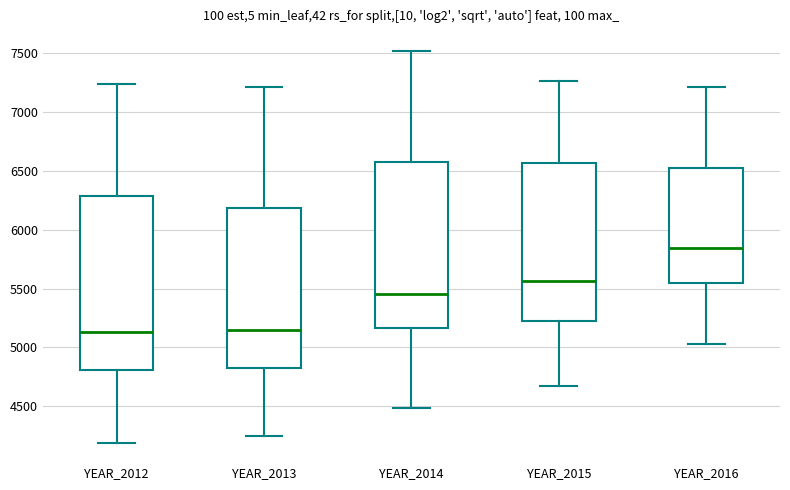

Reading left to right, read every box against the y-axis: the position of its median line, the range the box covers, and the ends of its whiskers. The values are not printed on the chart, so give them approximately, as read against the axis.

YEAR_2012: median 5150, box 4800 to 6300, whiskers 4200 to 7250
YEAR_2013: median 5150, box 4800 to 6200, whiskers 4250 to 7200
YEAR_2014: median 5450, box 5150 to 6550, whiskers 4500 to 7500
YEAR_2015: median 5550, box 5250 to 6550, whiskers 4650 to 7250
YEAR_2016: median 5850, box 5550 to 6550, whiskers 5050 to 7200